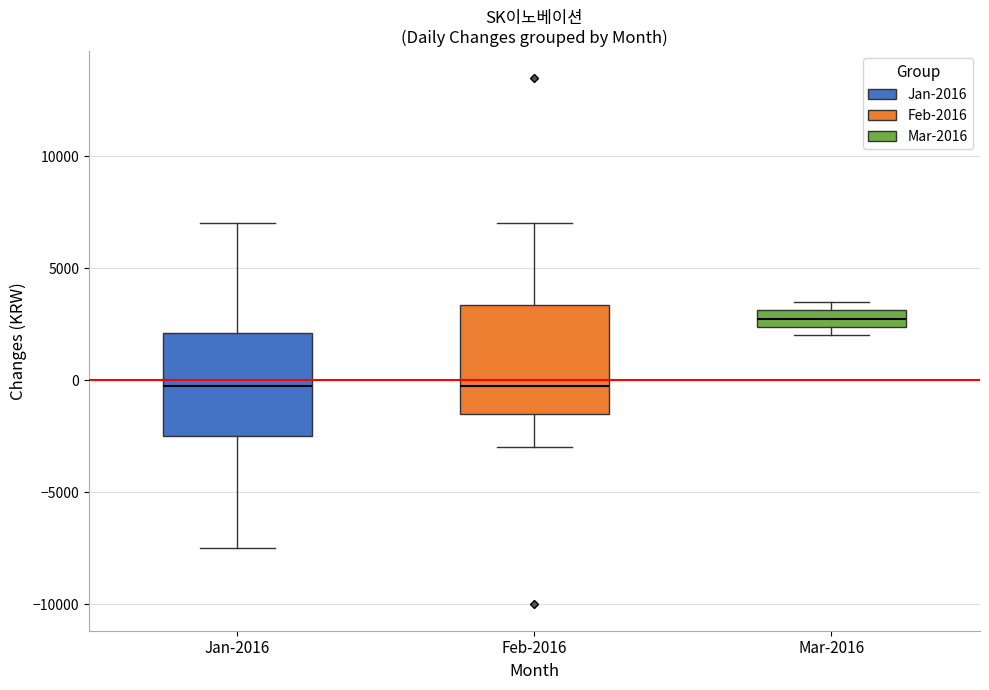

Which box has the highest median line?

Mar-2016